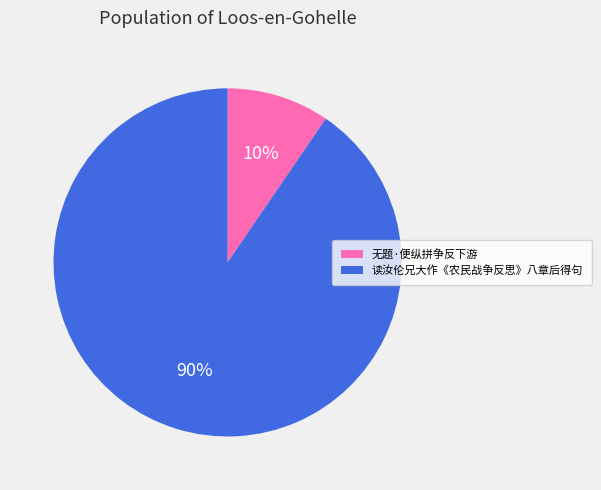

True or false: 无题·便纵拼争反下游 accounts for 10% of the total.

True